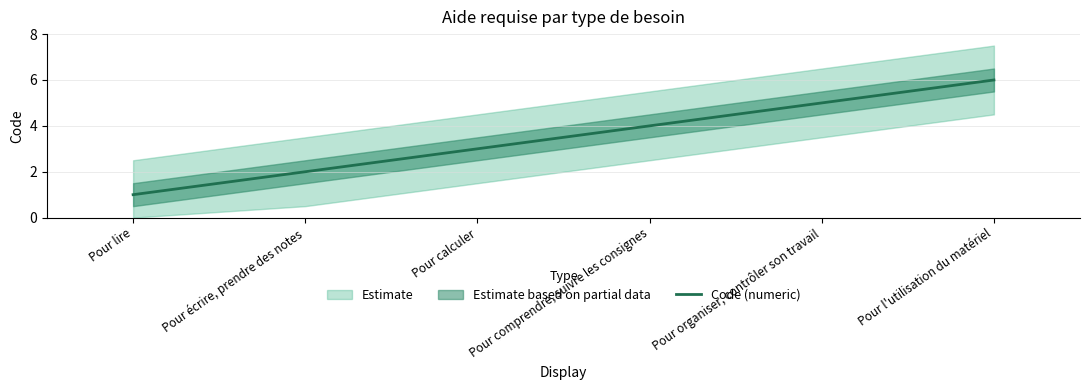

List the labels in order of value, smallest first.

Pour lire, Pour écrire, prendre des notes, Pour calculer, Pour comprendre, suivre les consignes, Pour organiser, contrôler son travail, Pour l'utilisation du matériel